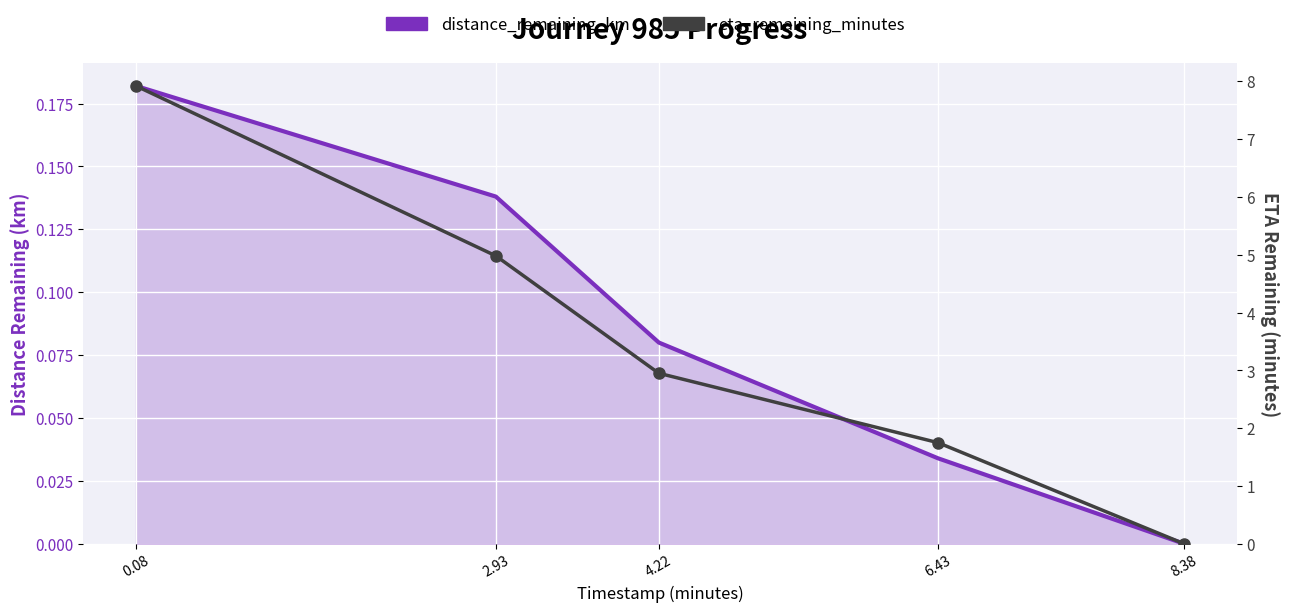

What are all the series names shown in the legend?

distance_remaining_km, eta_remaining_minutes